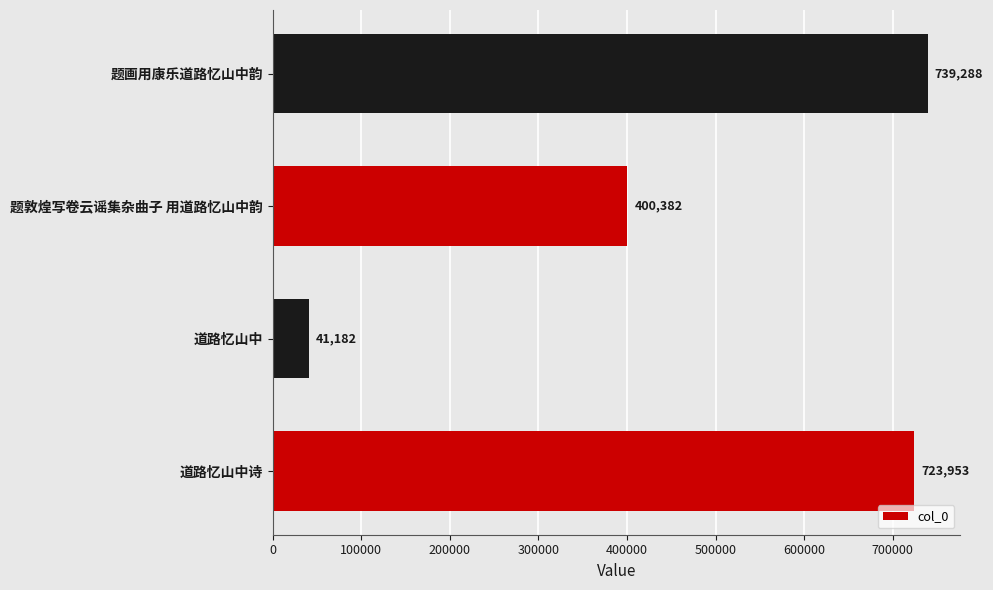

True or false: the data shows 1071104 at 题画用康乐道路忆山中韵.

False